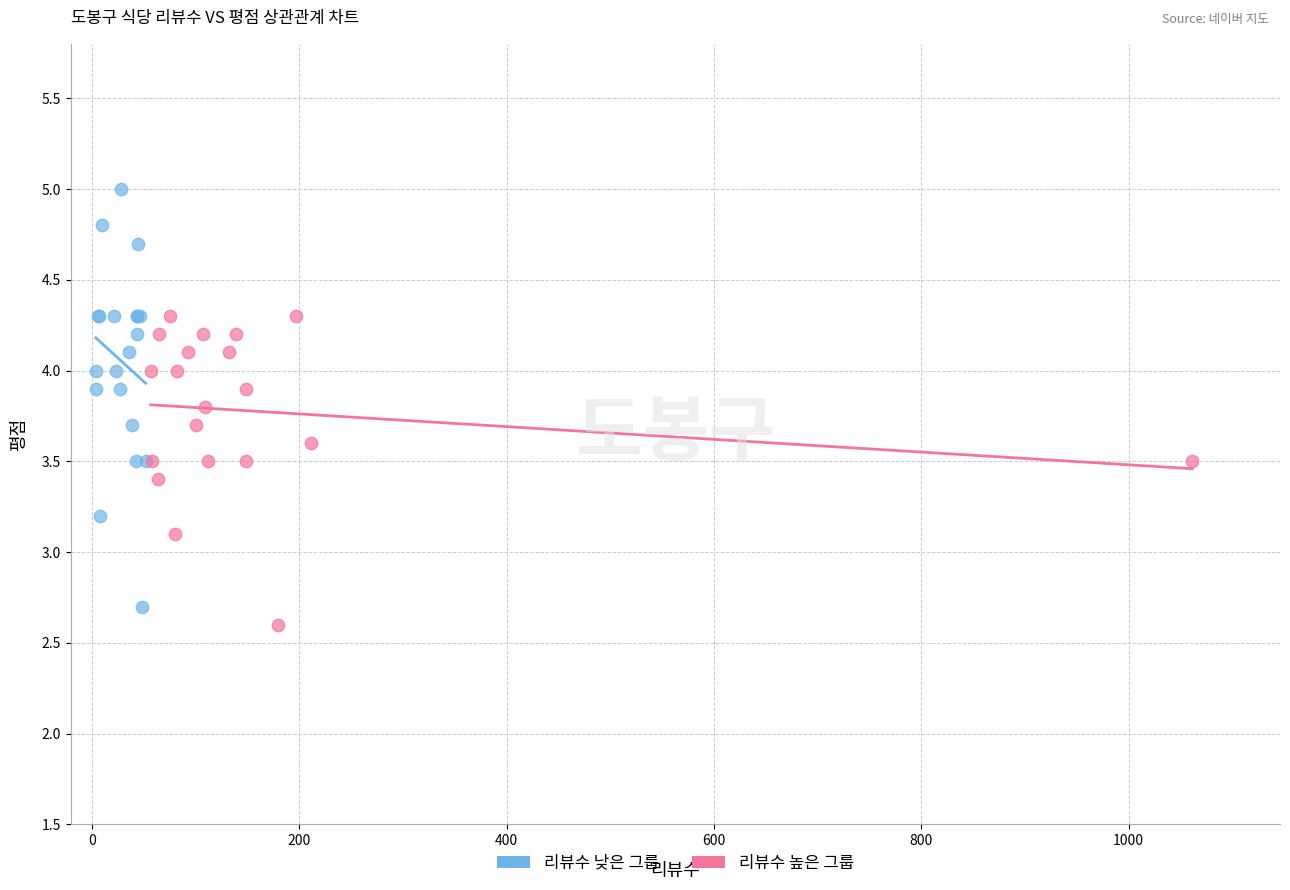

Which series contains the lowest Y value?

리뷰수 높은 그룹